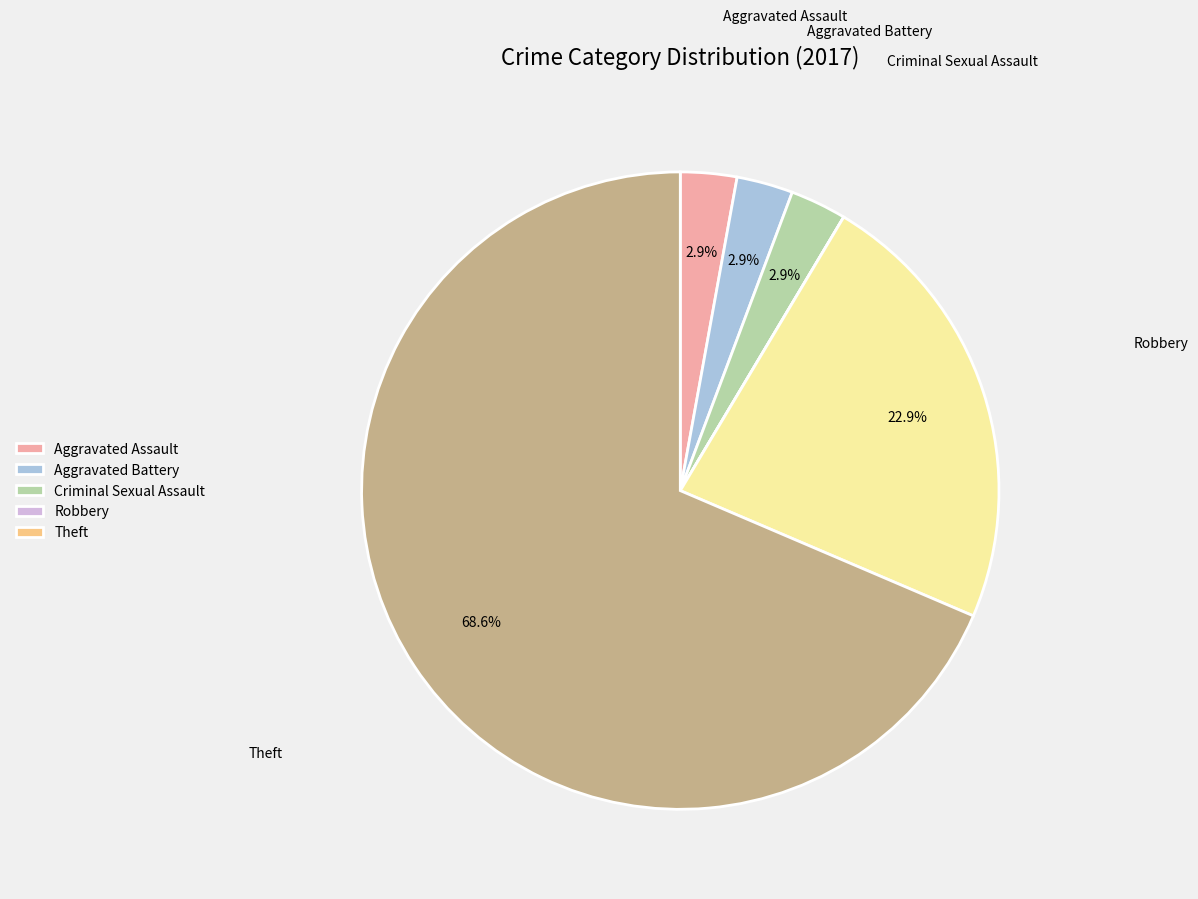

Count the number of slices in the pie.

7